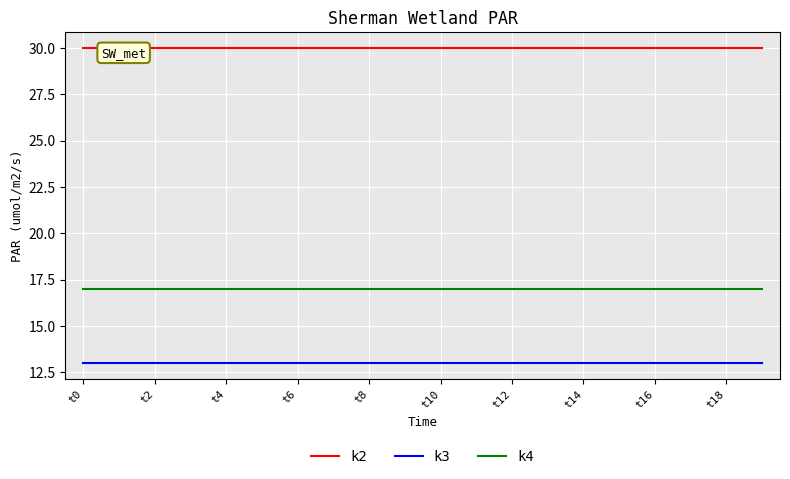

True or false: k4 has a value of 17 at t14.

True